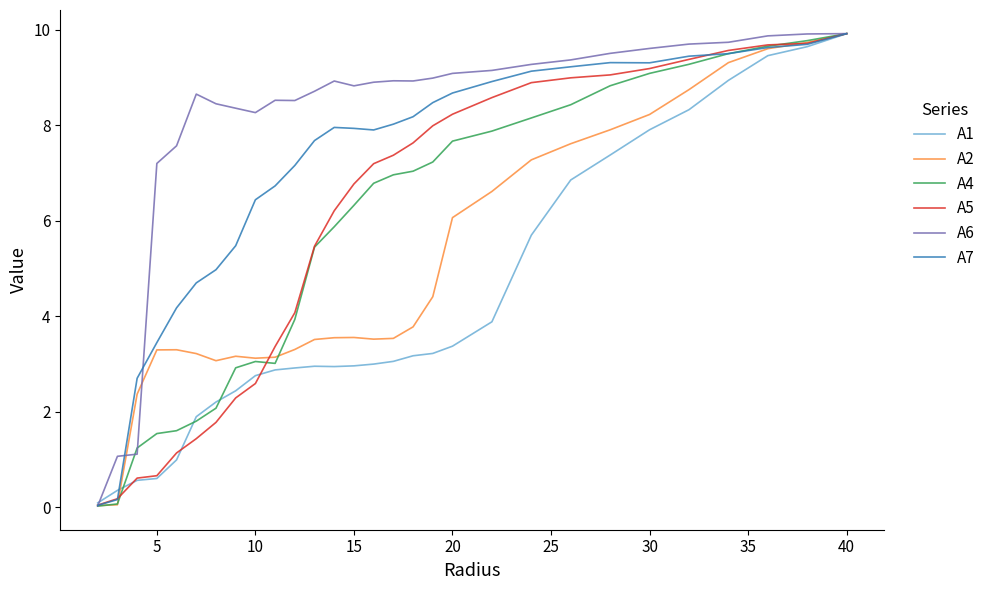

What is the highest value of the A6 series?

9.9